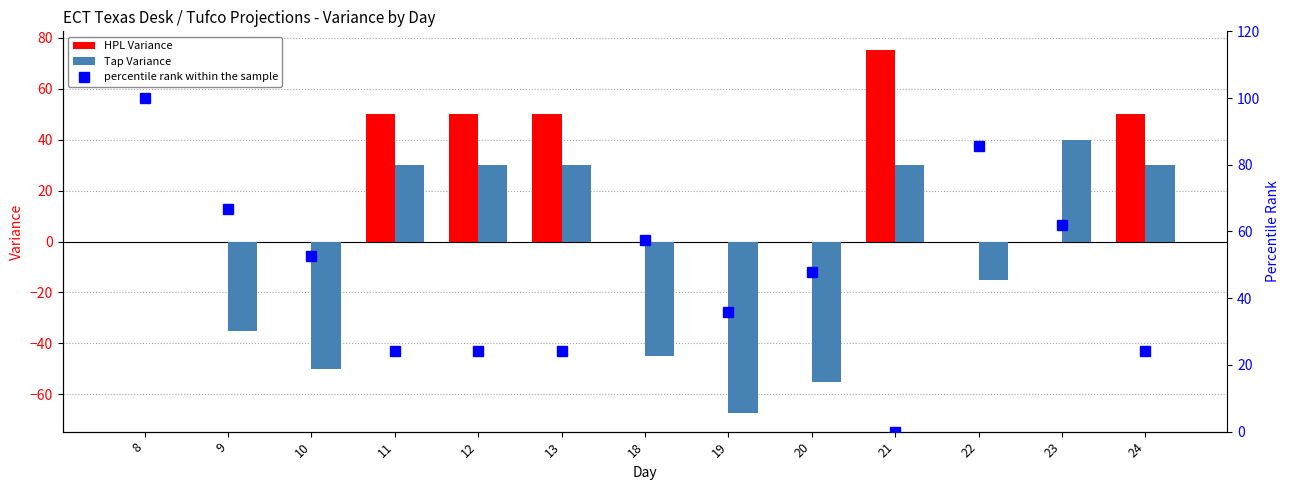

What is the spread (max minus min) of values at 11?

25.9